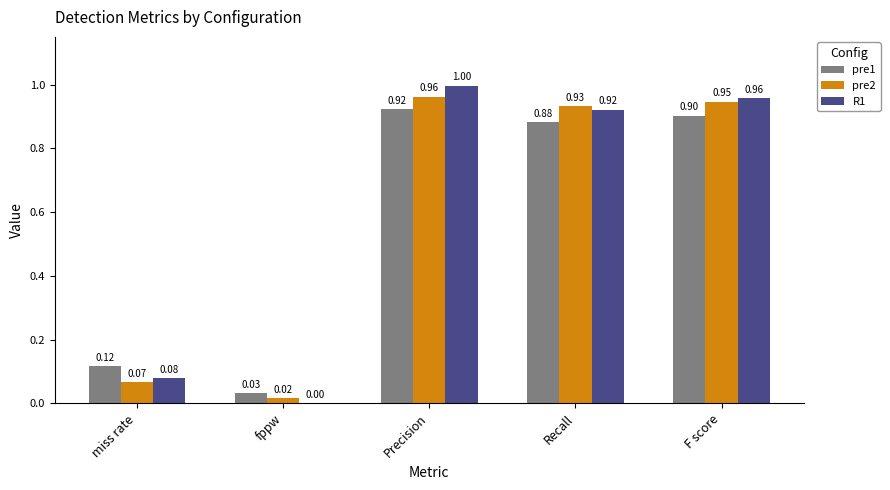

Which series has the largest total across all categories?

R1